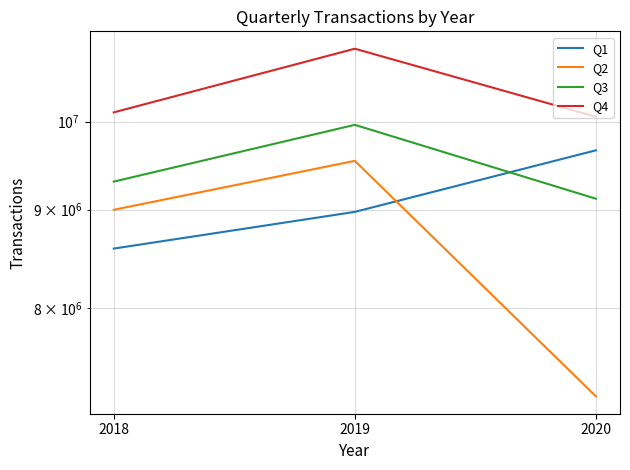

Is it true that Q3 equals 14474514 at 2019?

False